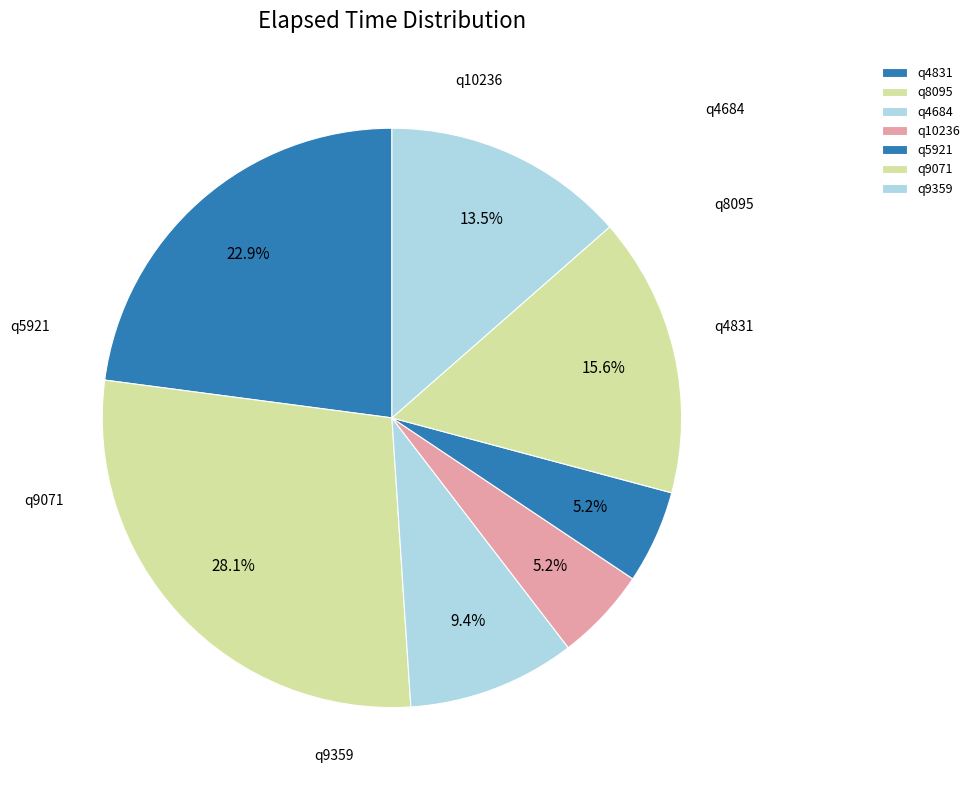

How many segments does this pie chart have?

7